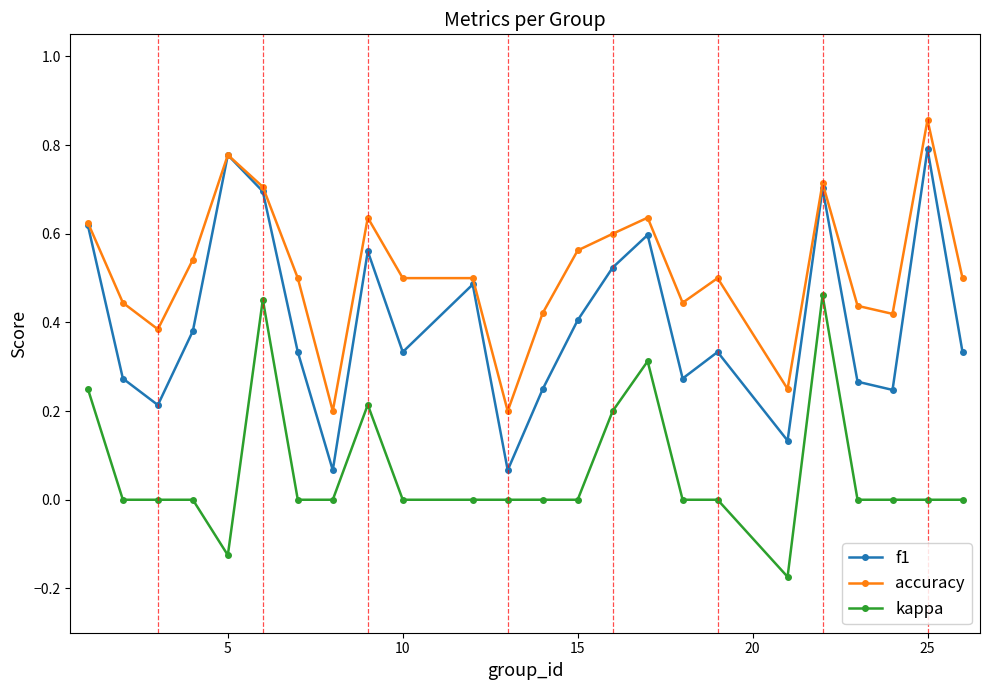

True or false: kappa has more than 2 points higher than both neighbors.

True